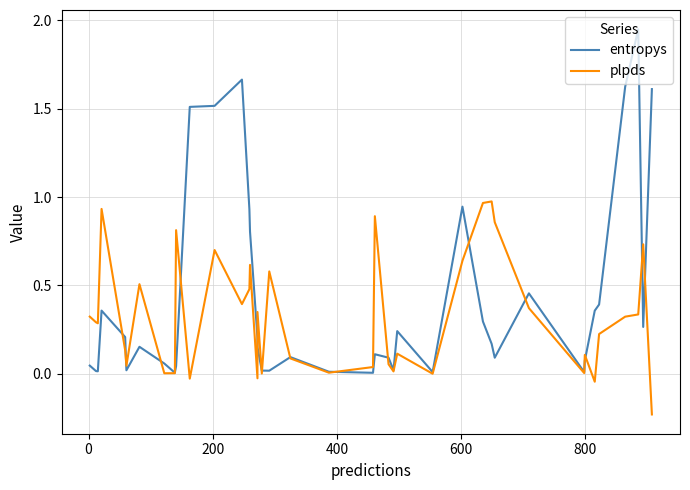

What is the smallest value displayed?

-0.2